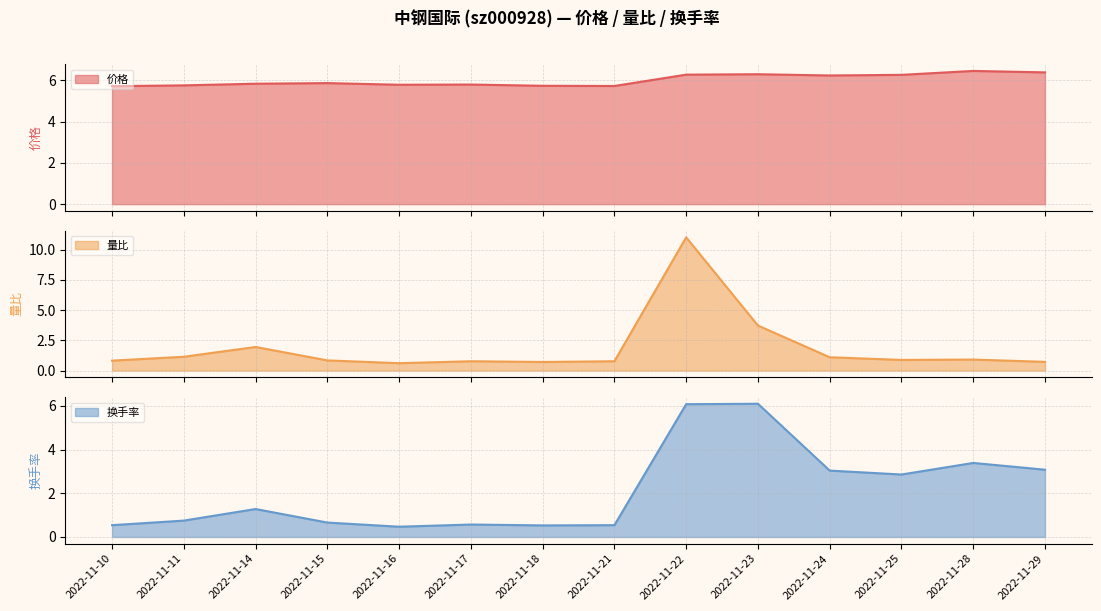

The chart shows a value of 2.9 at 2022-11-28. True or false?

False